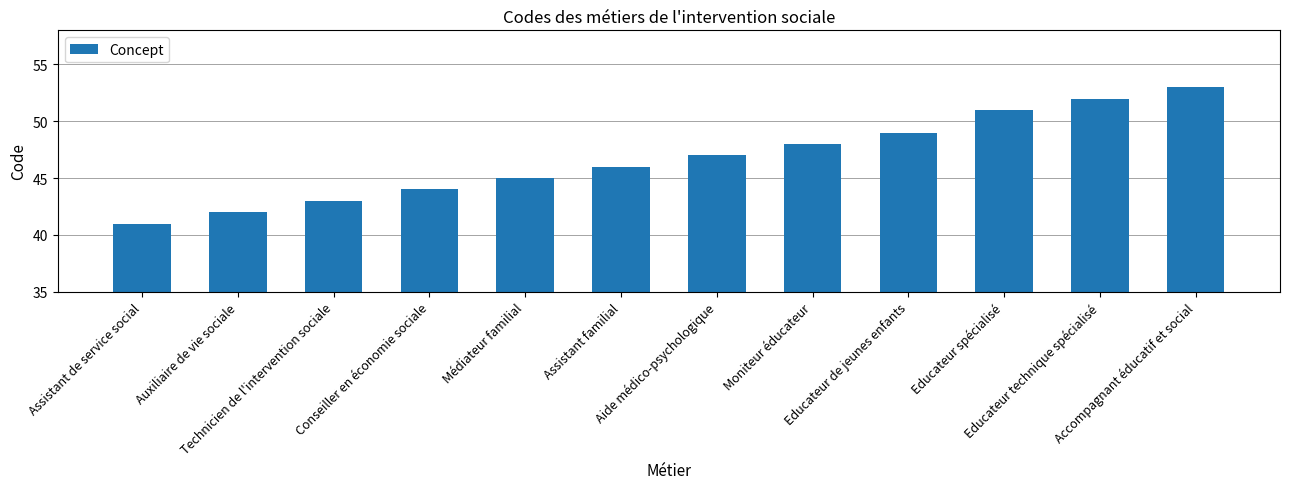

How many bars are there in total?

12